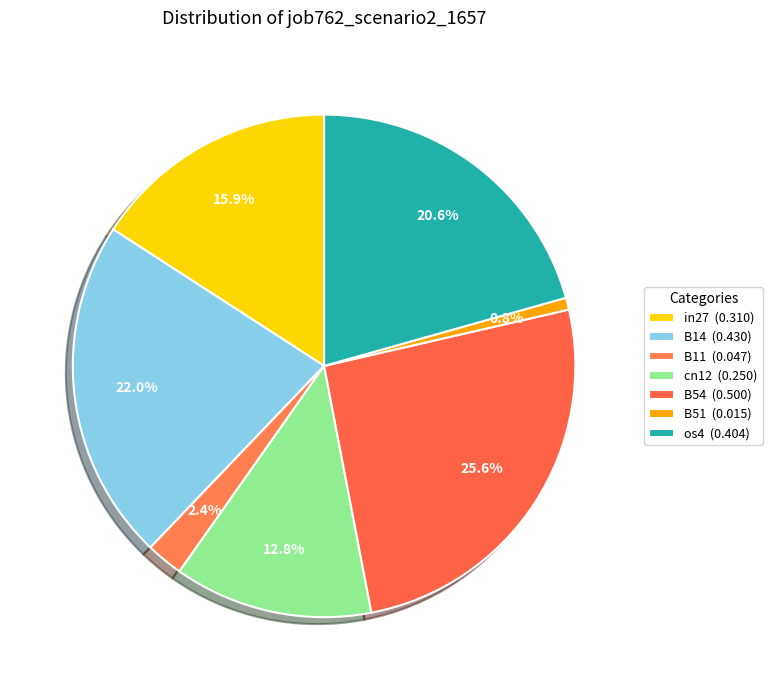

The os4 slice represents 21% of the pie. True or false?

True